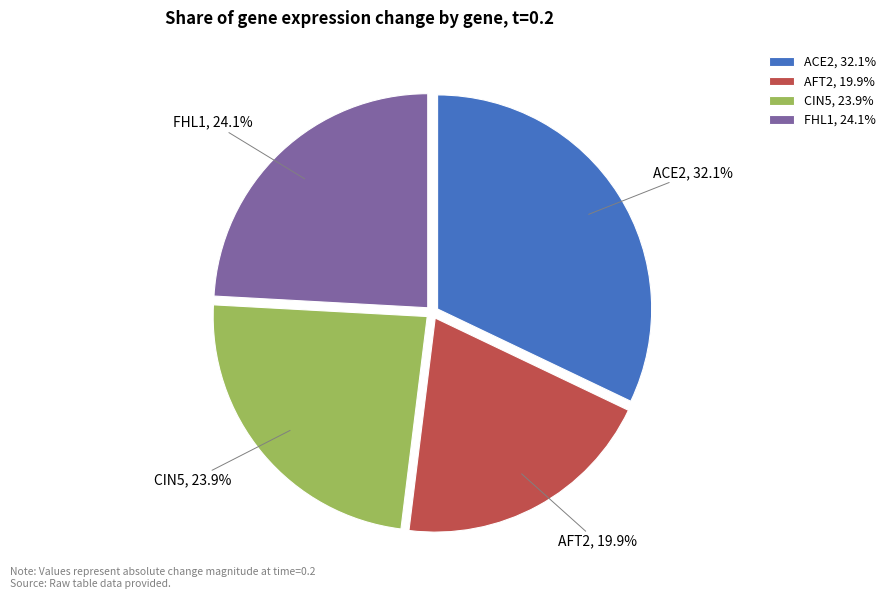

Which slice is the largest?

ACE2